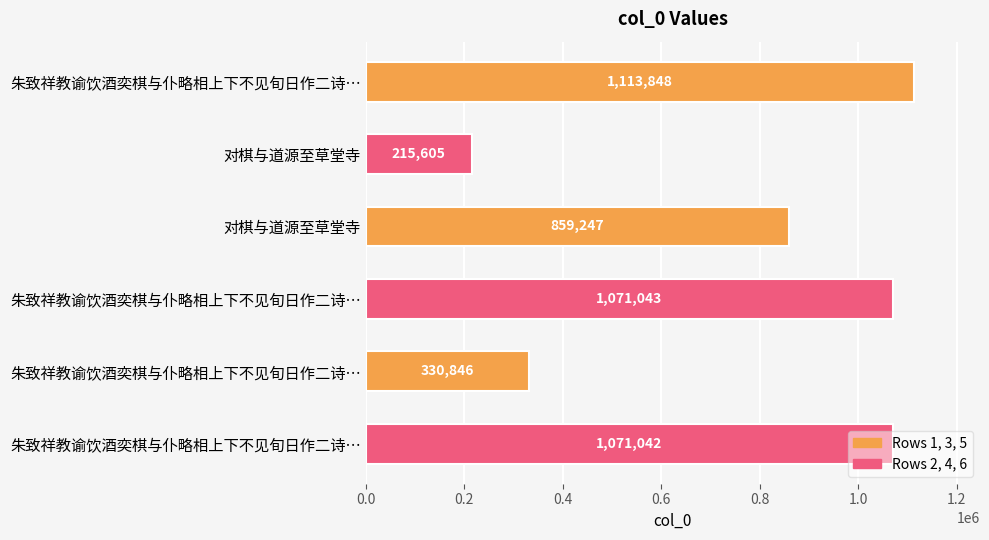

How many data points are less than 1071042?

3